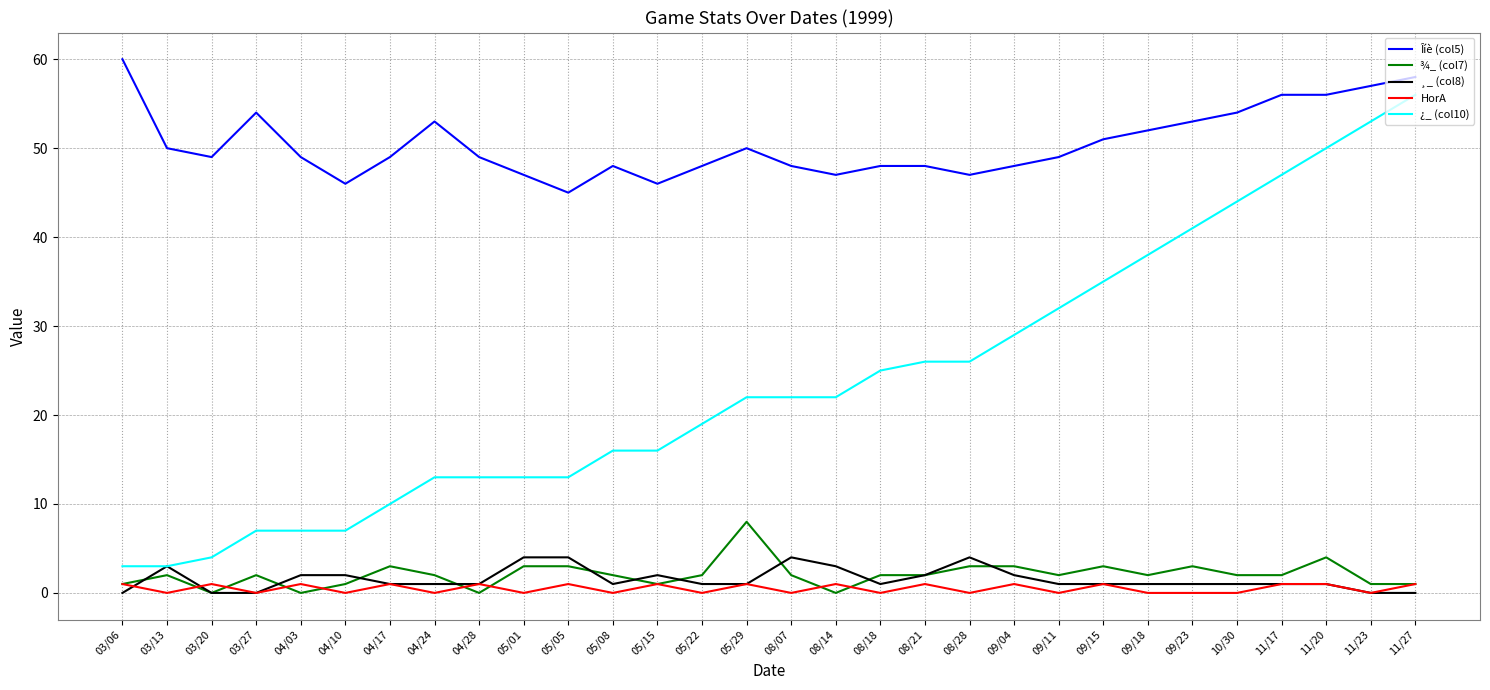

Which series has the widest spread of values?

¿_ (col10)